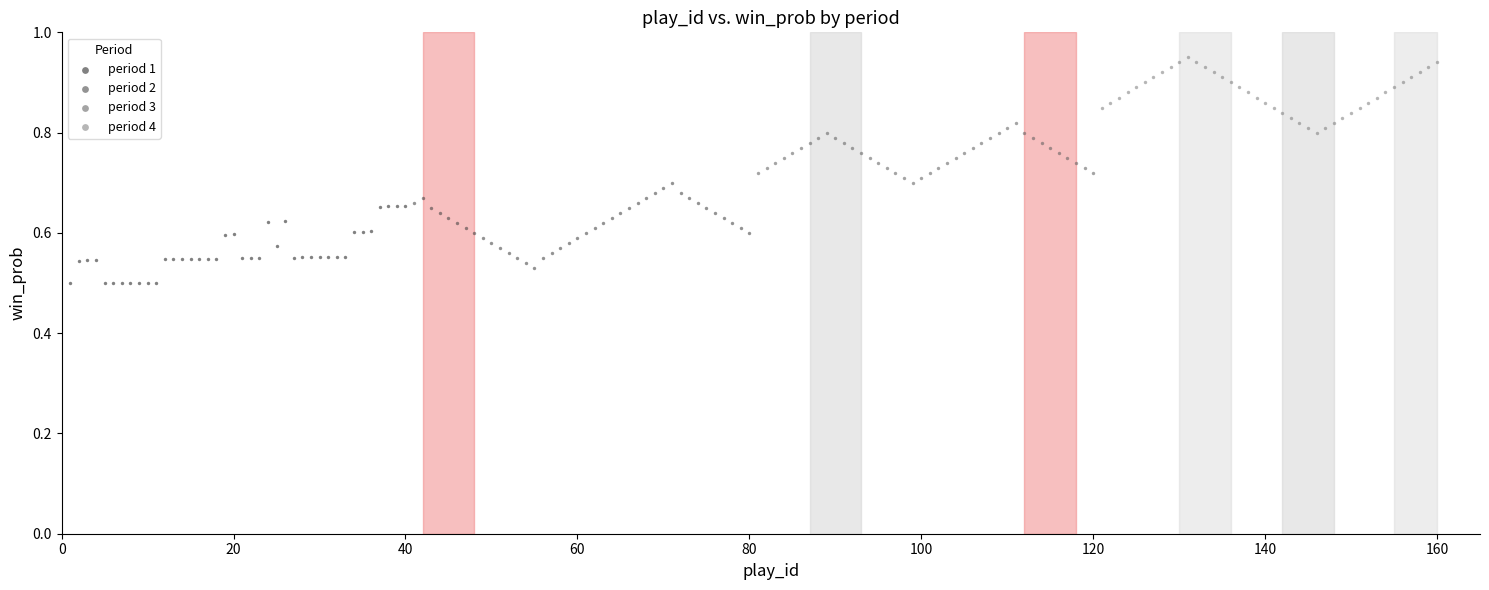

Which series contains the highest Y value?

period 4